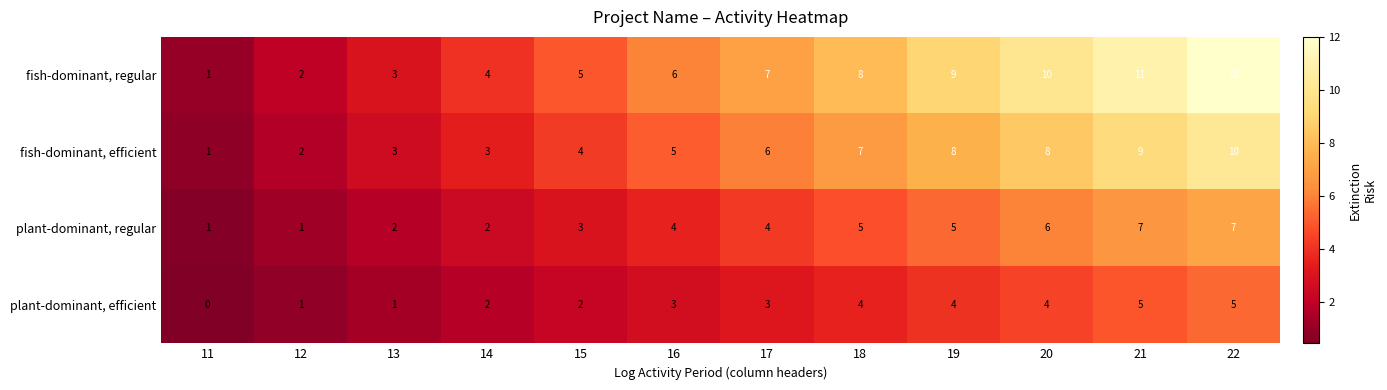

At which category does the chart reach its minimum across all series?

11